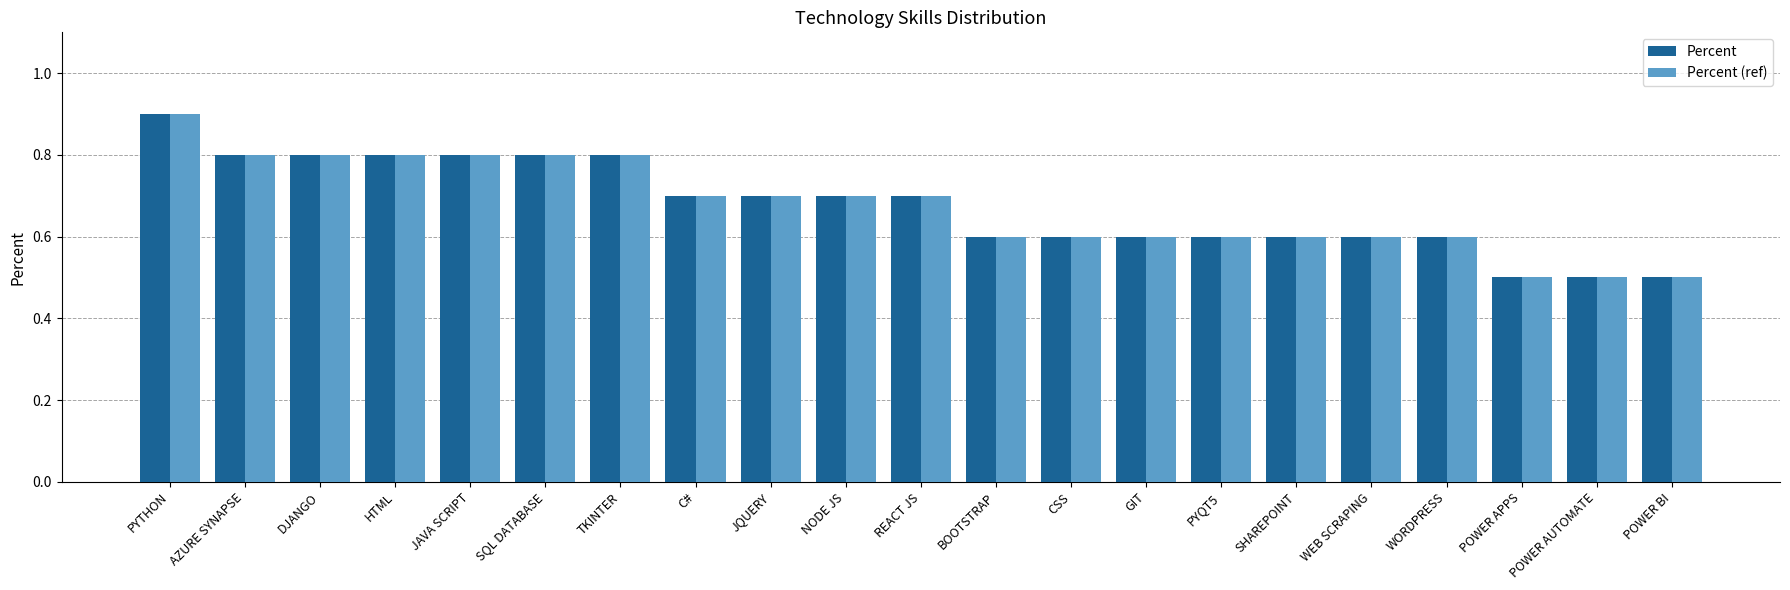

The value of Percent at PYTHON is 0.9. True or false?

True